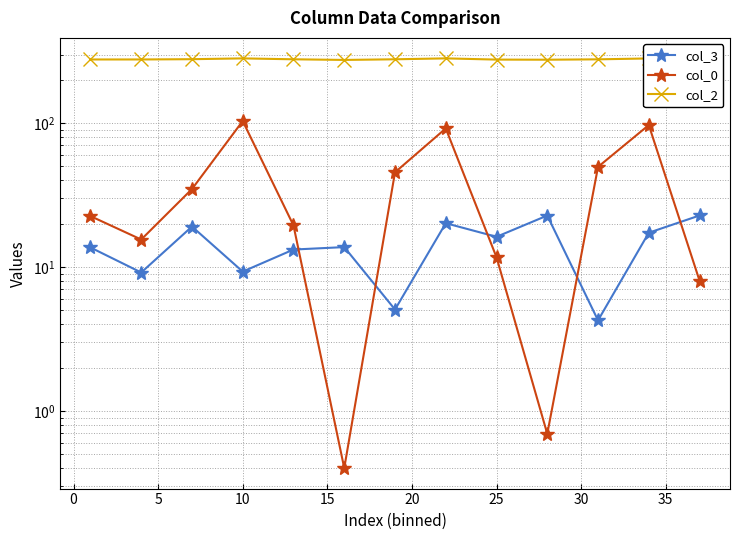

Reading left to right, transcribe all the data shown in this chart.

col_3: 13.7	9.2	19.1	9.3	13.2	13.8	5.1	20.2	16.2	22.8	4.3	17.3	22.8
col_0: 22.6	15.5	34.9	103.5	19.5	0.4	45.5	91.9	11.7	0.7	49.7	97.1	8.0
col_2: 277.2	277.3	278.5	282.1	278.0	275.2	278.0	282.1	276.7	276.2	277.8	281.8	277.2